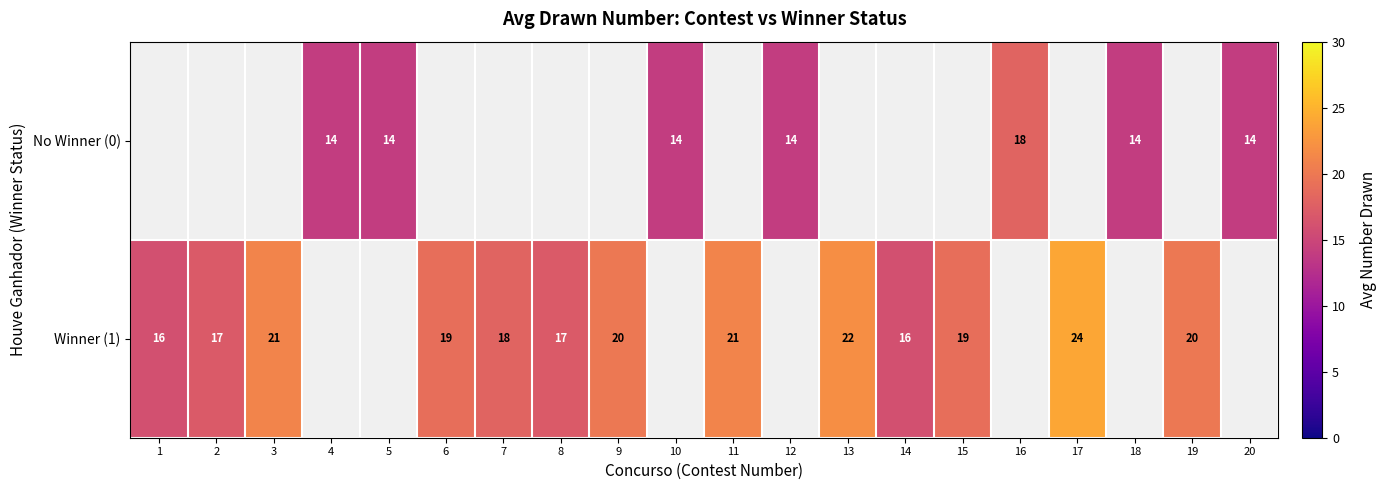

Is it true that Winner (1) equals 5 at 1?

False